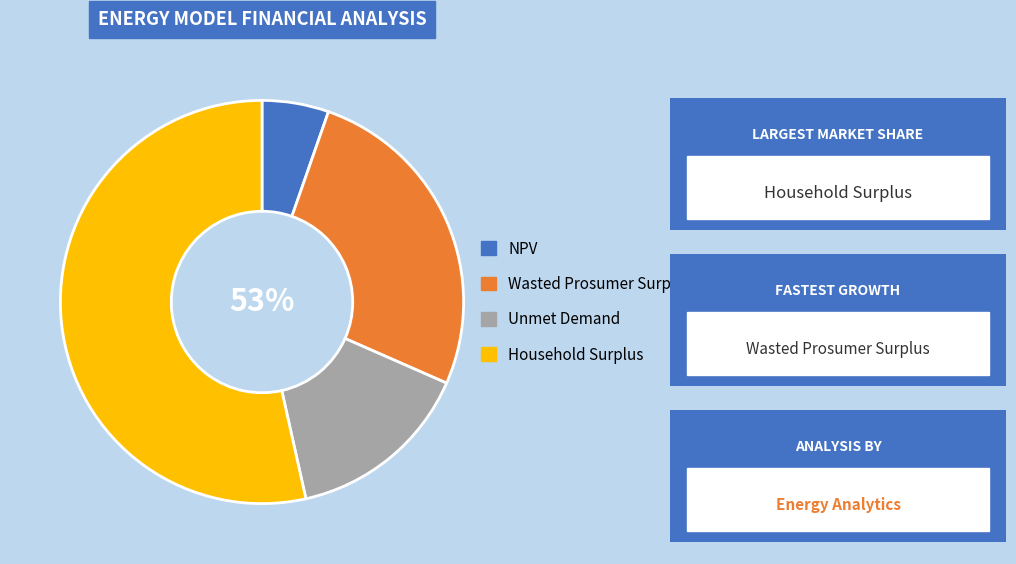

What is the ratio of the value at Unmet Demand to the value at Wasted Prosumer Surplus?

0.6